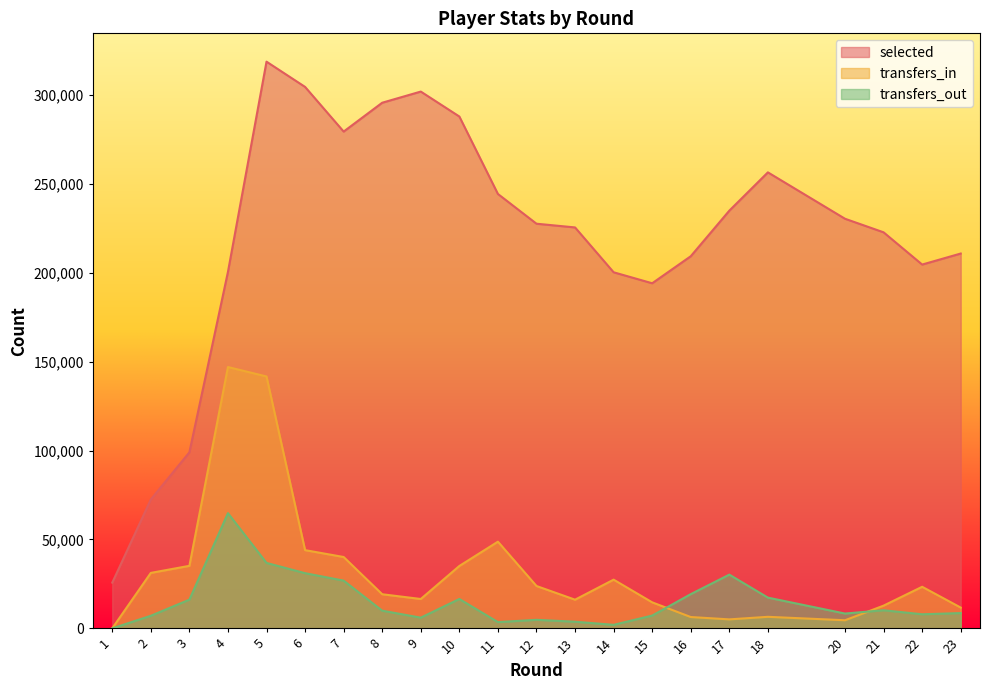

The value of transfers_out at 11 is 3501. True or false?

True